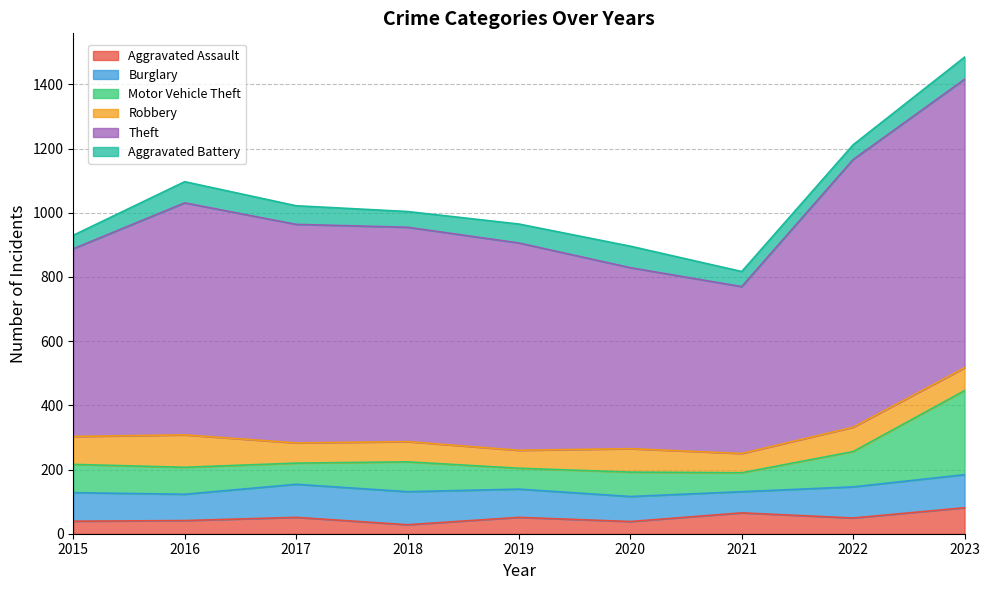

Reading left to right, extract all data points from this chart.

Aggravated Assault: 2015=39	2016=41	2017=51	2018=28	2019=51	2020=38	2021=65	2022=49	2023=81
Burglary: 2015=89	2016=82	2017=103	2018=103	2019=88	2020=78	2021=66	2022=97	2023=103
Motor Vehicle Theft: 2015=88	2016=84	2017=66	2018=93	2019=65	2020=76	2021=59	2022=110	2023=262
Robbery: 2015=87	2016=101	2017=63	2018=63	2019=56	2020=73	2021=60	2022=76	2023=71
Theft: 2015=585	2016=723	2017=681	2018=668	2019=646	2020=564	2021=520	2022=834	2023=899
Aggravated Battery: 2015=42	2016=66	2017=58	2018=49	2019=59	2020=67	2021=47	2022=46	2023=69